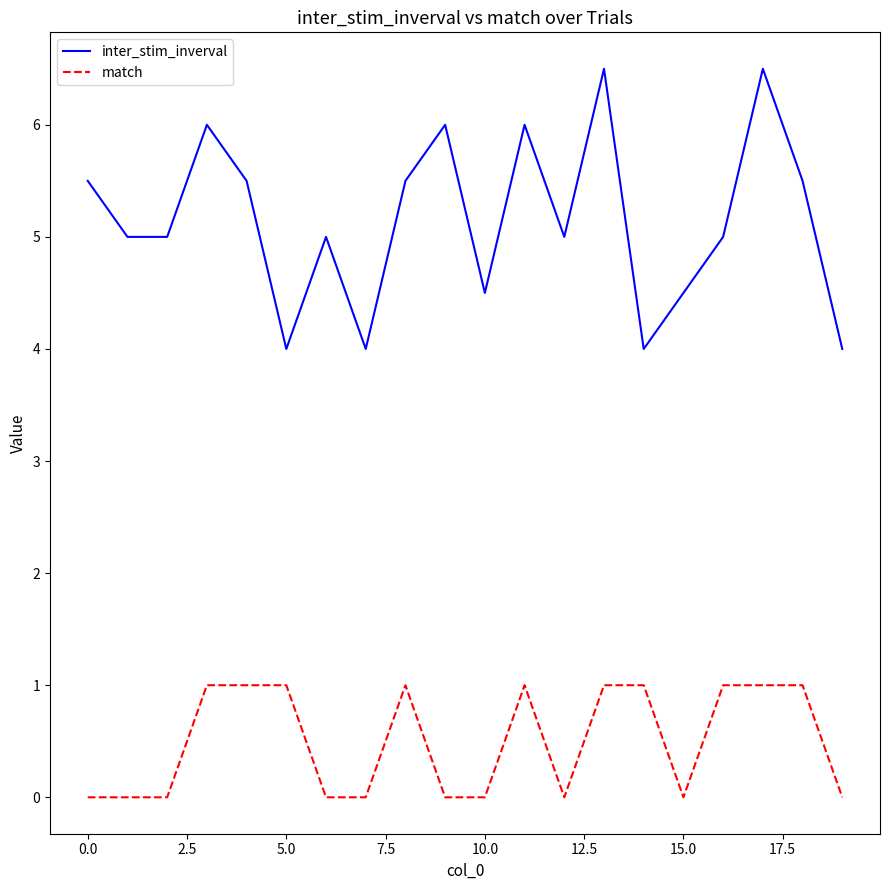

True or false: match and inter_stim_inverval intersect in this chart.

False